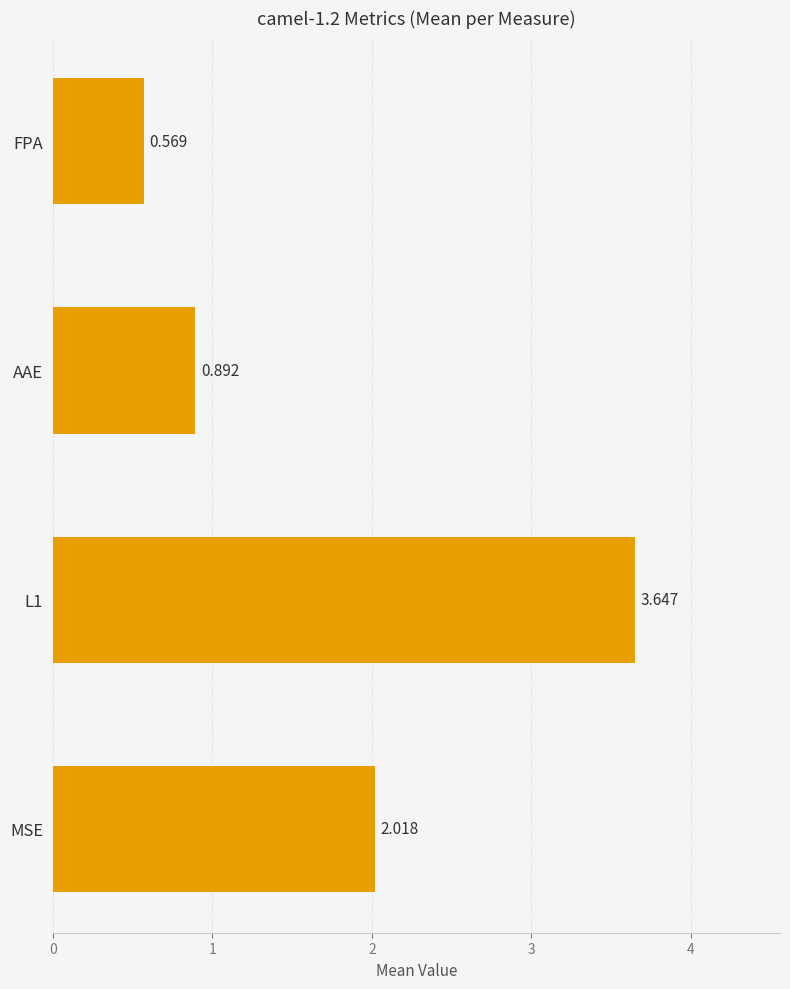

Which has a higher value, FPA or AAE?

AAE